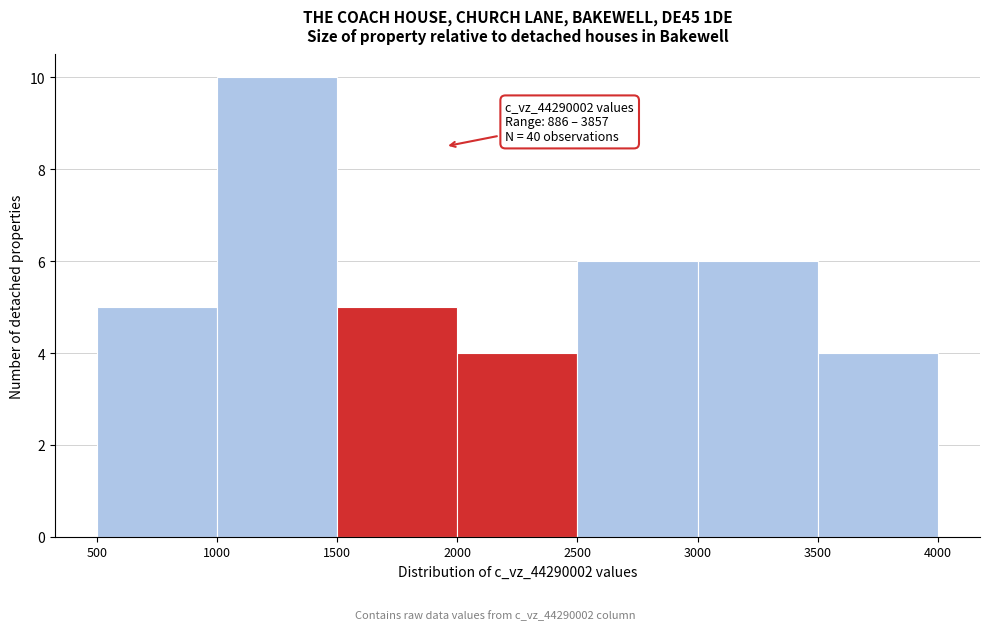

Which range on the x-axis has the tallest bar?

1000 to 1500